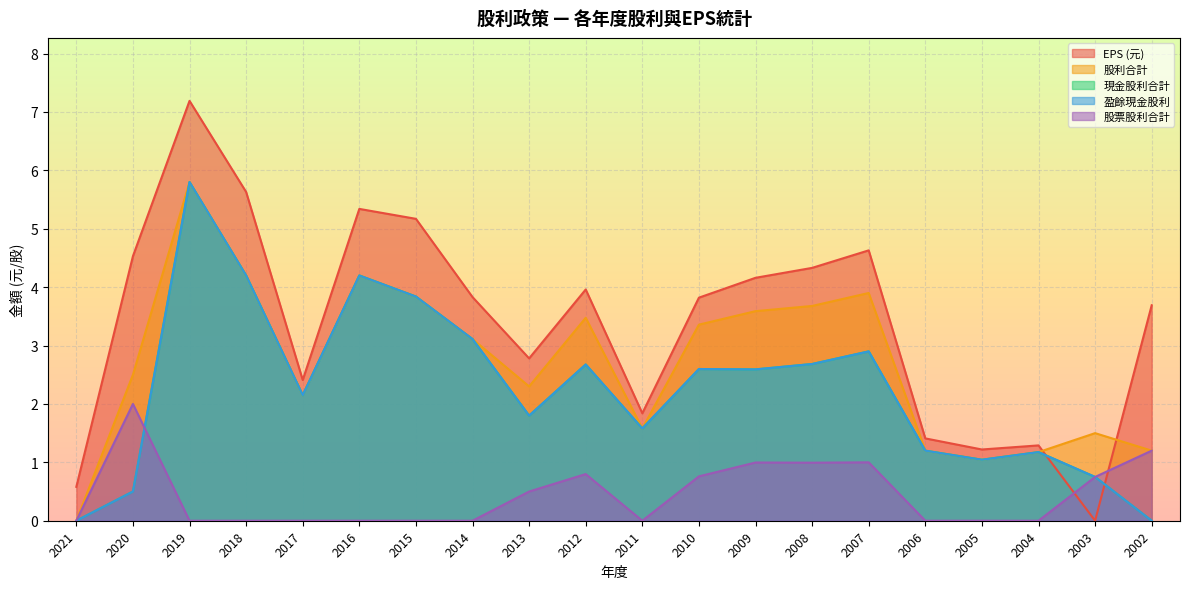

What is the total value across all series at 2020?

10.0